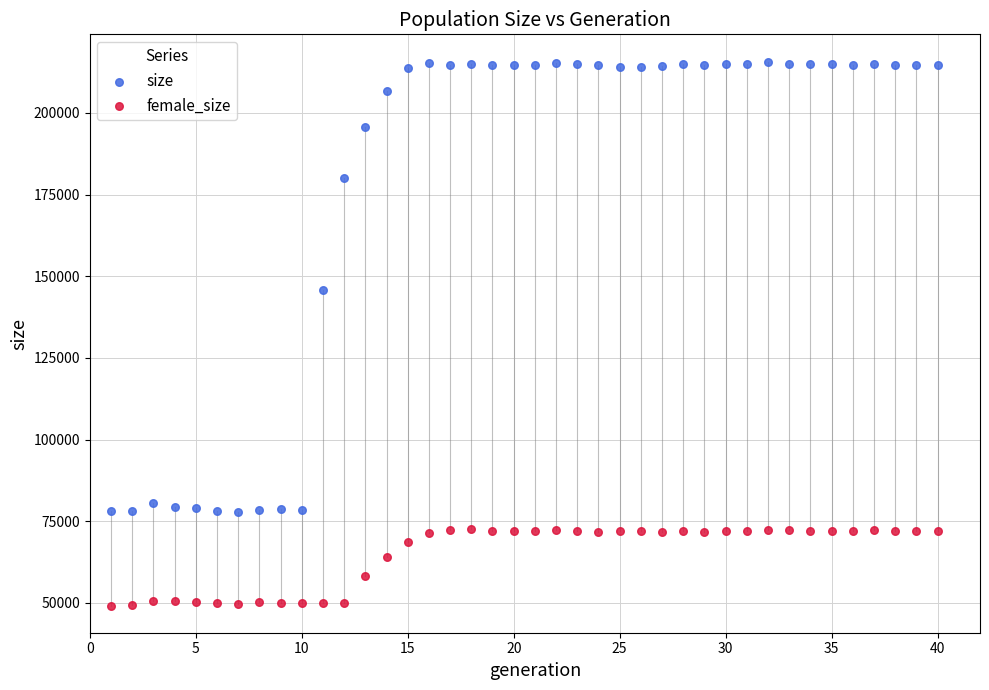

Across all data points, what is the range of Y values (max minus min)?

166549